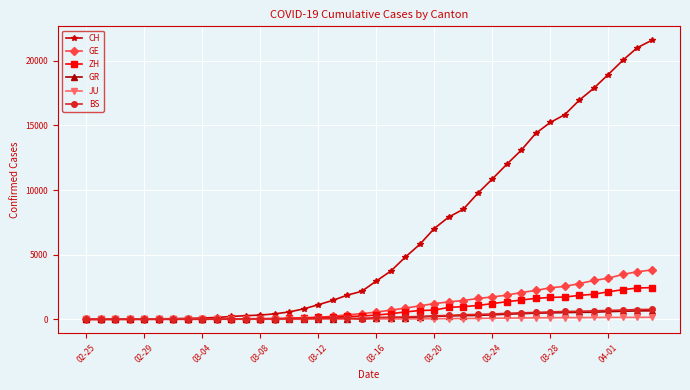

Which series has the largest total across all categories?

CH